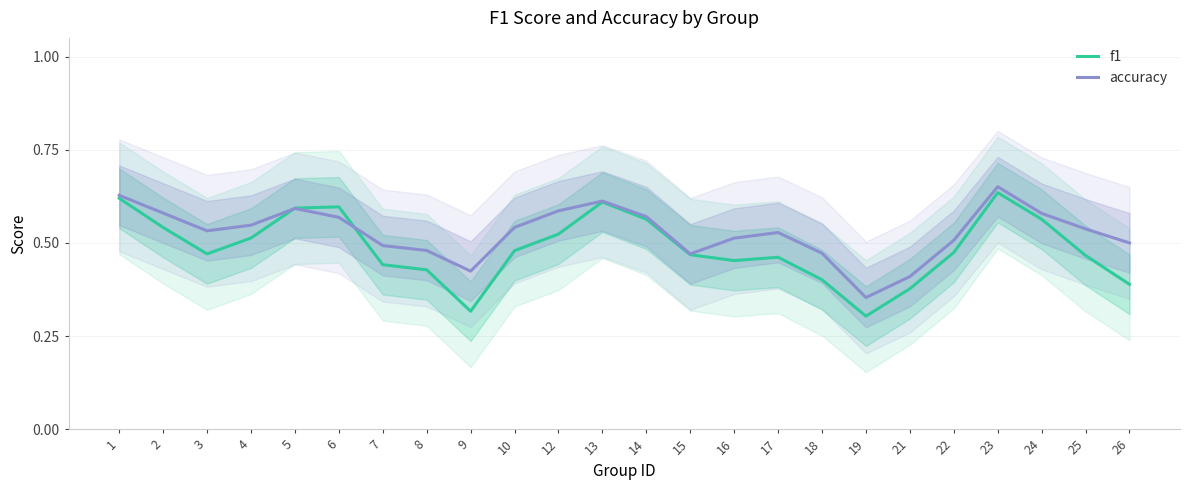

How many interior local valleys does the accuracy series have?

4